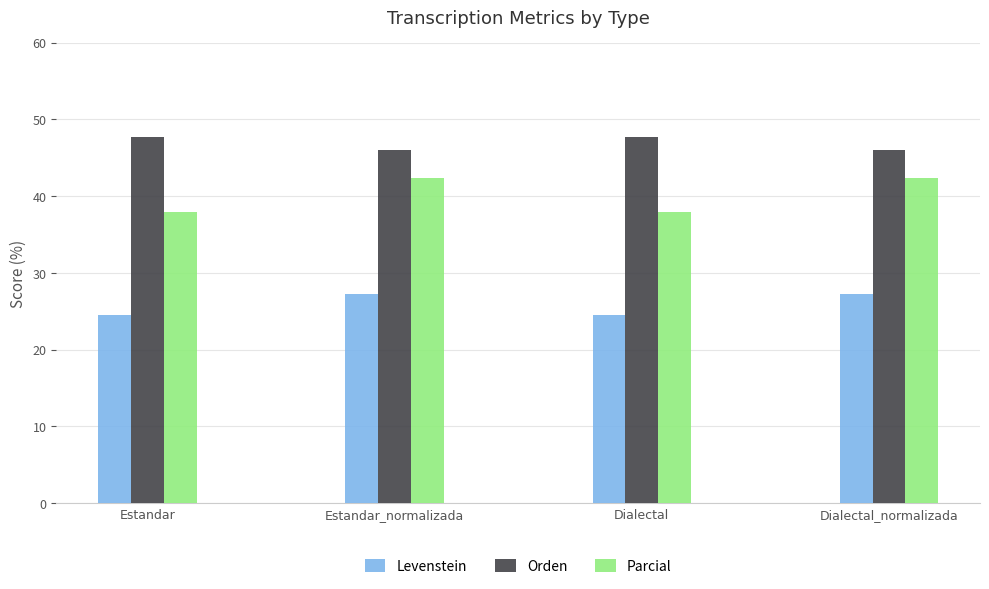

Reading right to left, extract all data points from this chart.

Levenstein: Dialectal_normalizada=27.2	Dialectal=24.5	Estandar_normalizada=27.2	Estandar=24.5
Orden: Dialectal_normalizada=46.1	Dialectal=47.7	Estandar_normalizada=46.1	Estandar=47.7
Parcial: Dialectal_normalizada=42.3	Dialectal=38.0	Estandar_normalizada=42.3	Estandar=38.0